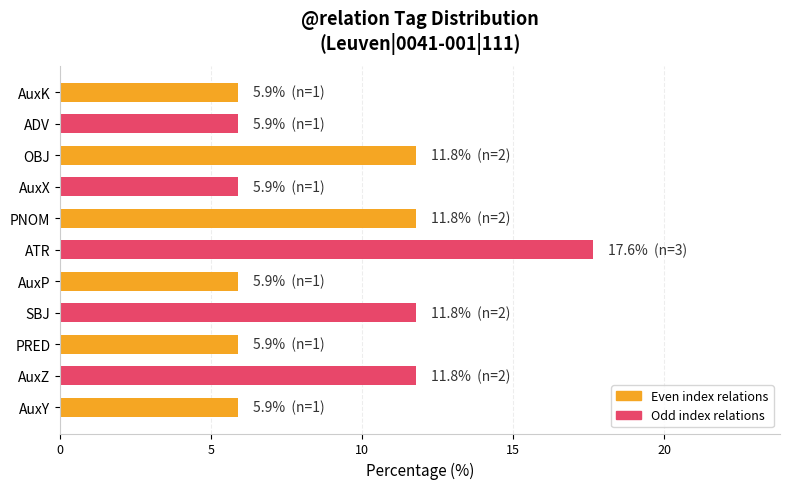

What is the average value?

9.1